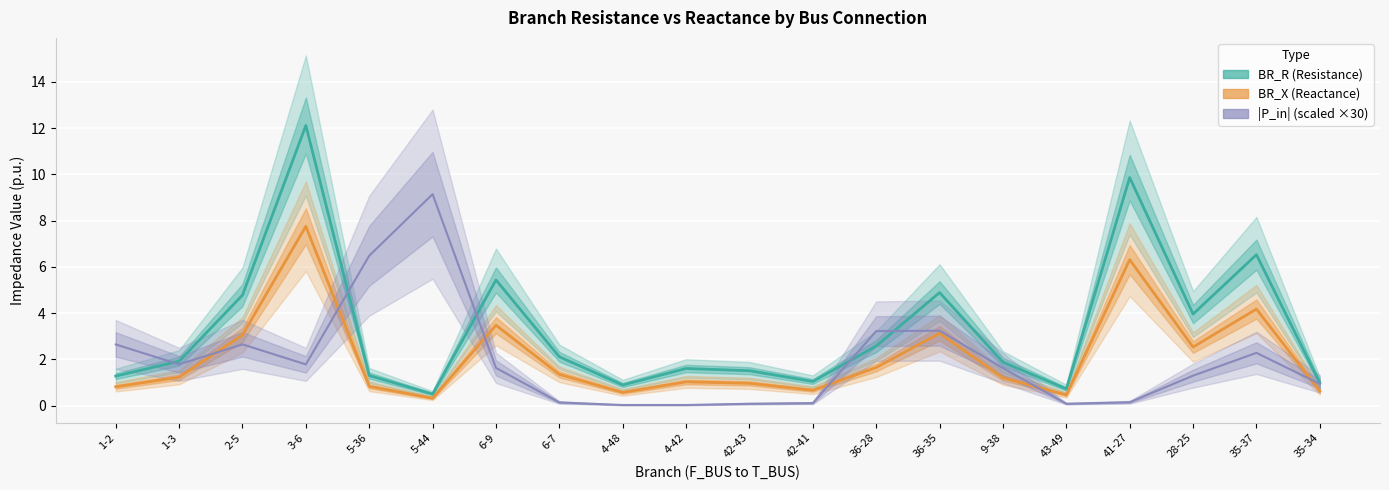

Which series has the largest range (max minus min)?

BR_R (Resistance)